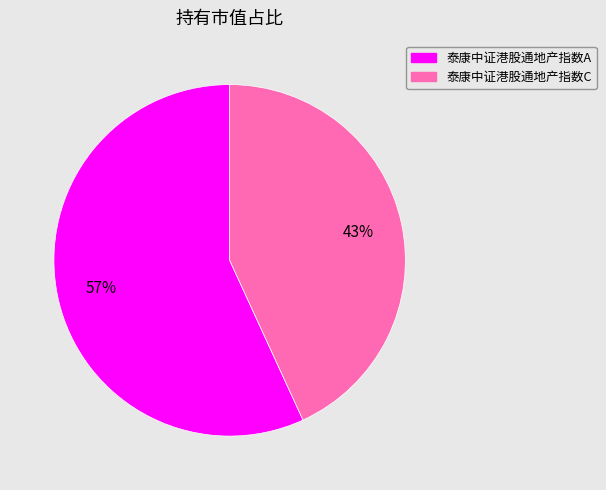

The 泰康中证港股通地产指数C slice represents 53% of the pie. True or false?

False